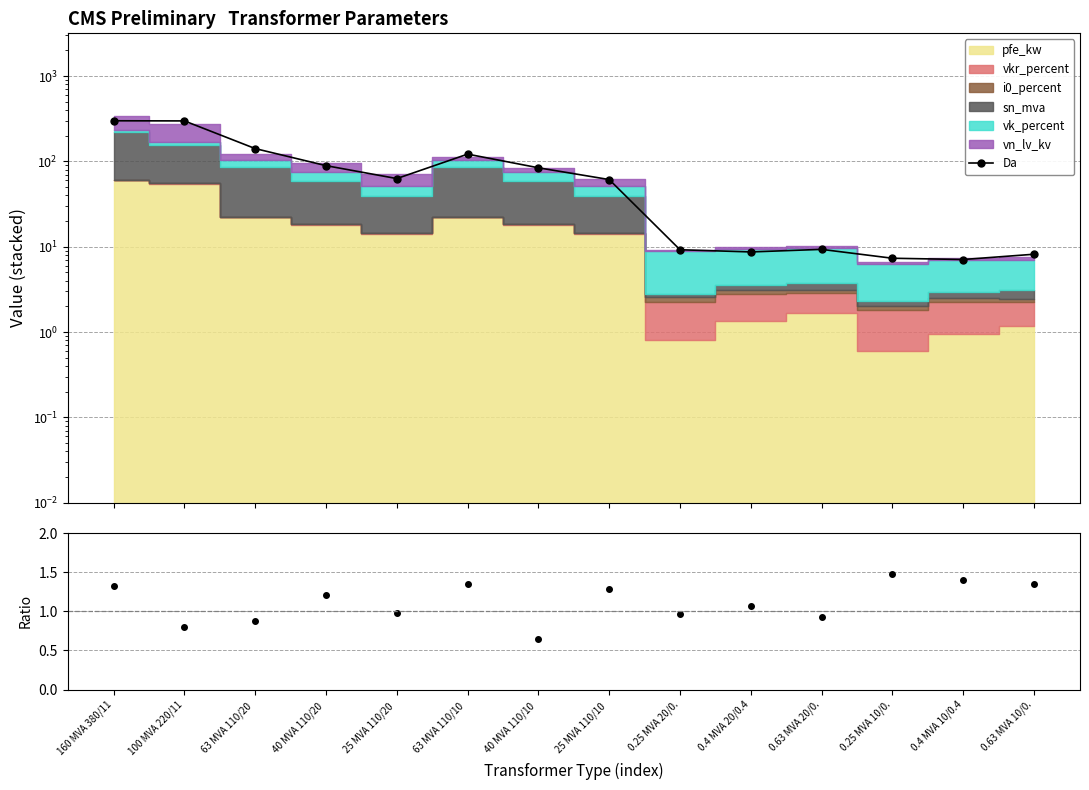

Reading left to right, list all the values displayed in this chart.

Da: 160 MVA 380/11=298.9	100 MVA 220/11=297.7	63 MVA 110/20 =141.1	40 MVA 110/20 =89.1	25 MVA 110/20 =62.9	63 MVA 110/10 =121.5	40 MVA 110/10 =84.1	25 MVA 110/10 =61.2	0.25 MVA 20/0.=9.2	0.4 MVA 20/0.4=8.7	0.63 MVA 20/0.=9.3	0.25 MVA 10/0.=7.3	0.4 MVA 10/0.4=7.1	0.63 MVA 10/0.=8.2
Ratio: 160 MVA 380/11=1.3	100 MVA 220/11=0.8	63 MVA 110/20 =0.9	40 MVA 110/20 =1.2	25 MVA 110/20 =1.0	63 MVA 110/10 =1.4	40 MVA 110/10 =0.6	25 MVA 110/10 =1.3	0.25 MVA 20/0.=1.0	0.4 MVA 20/0.4=1.1	0.63 MVA 20/0.=0.9	0.25 MVA 10/0.=1.5	0.4 MVA 10/0.4=1.4	0.63 MVA 10/0.=1.3